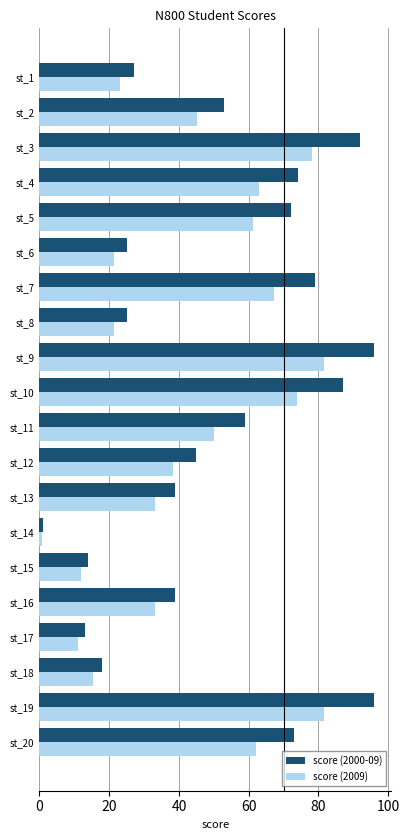

List the series in order of their peak value, lowest first.

score (2009), score (2000-09)